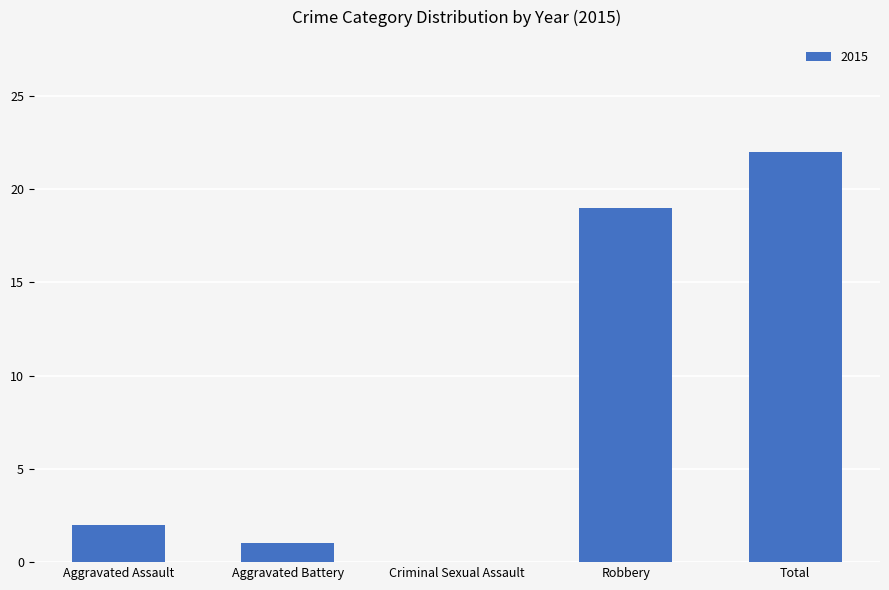

Which category has the highest value across all series?

Total